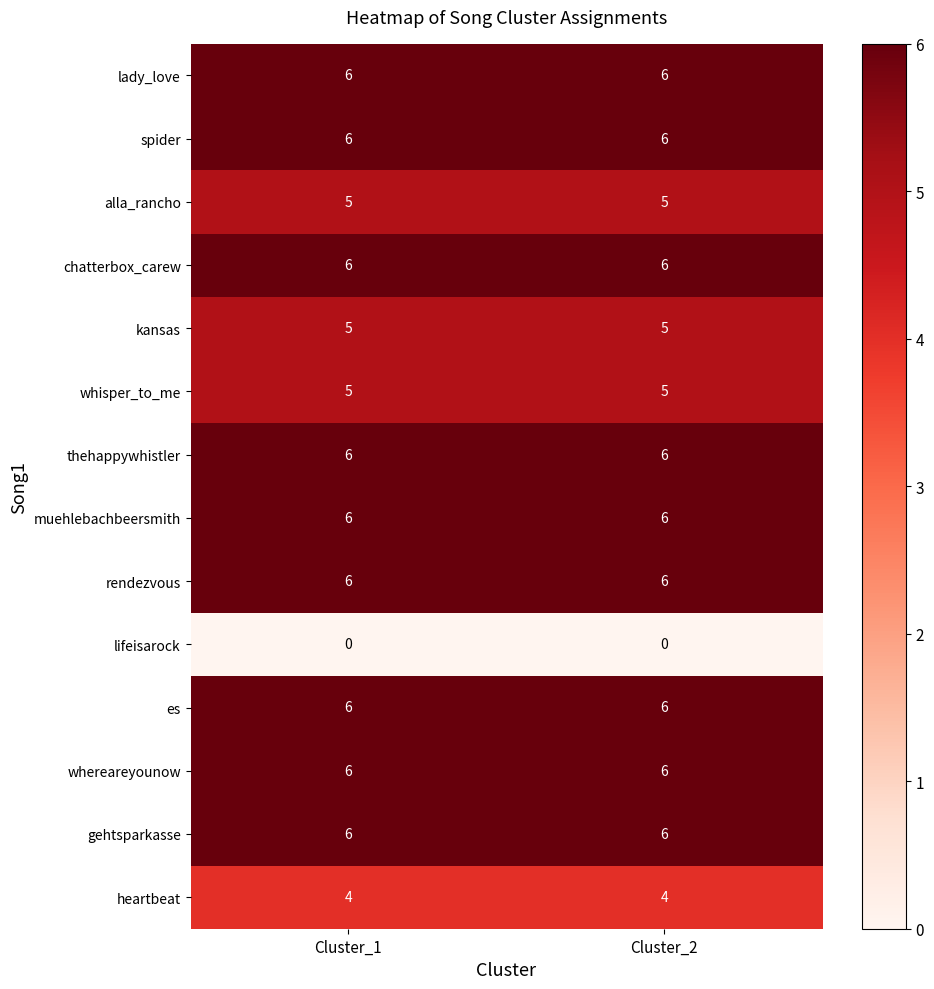

What is the average value of the whereareyounow series?

6